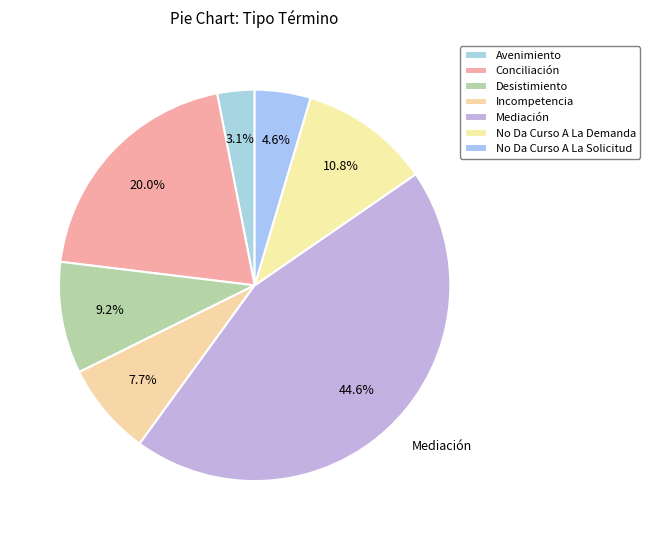

How many segments does this pie chart have?

7